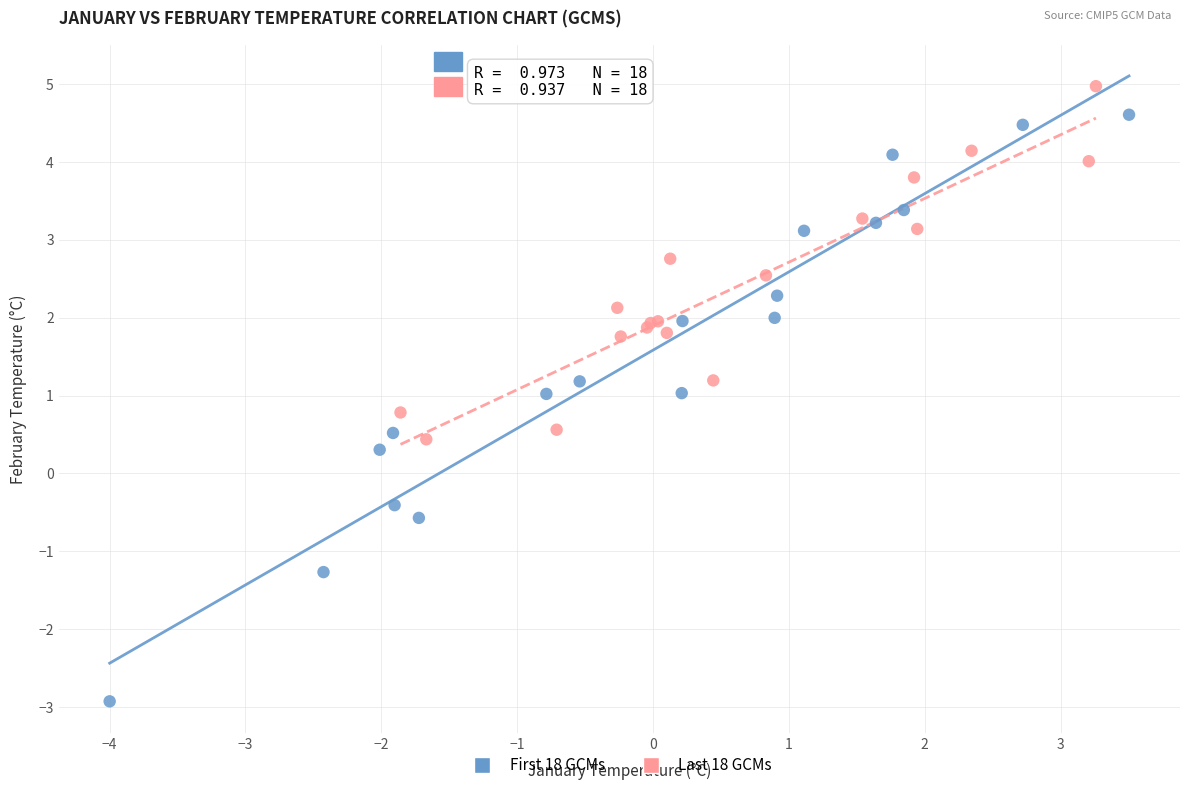

Which series contains the lowest Y value?

First 18 GCMs